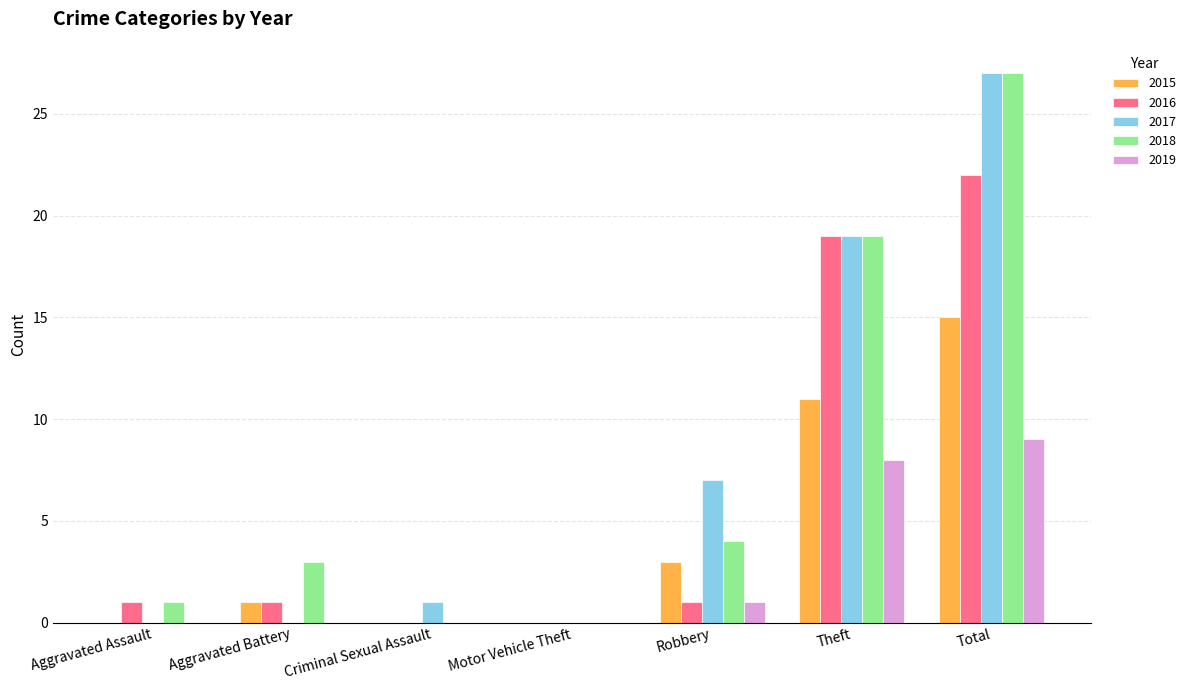

What is the total value across all series at Robbery?

16